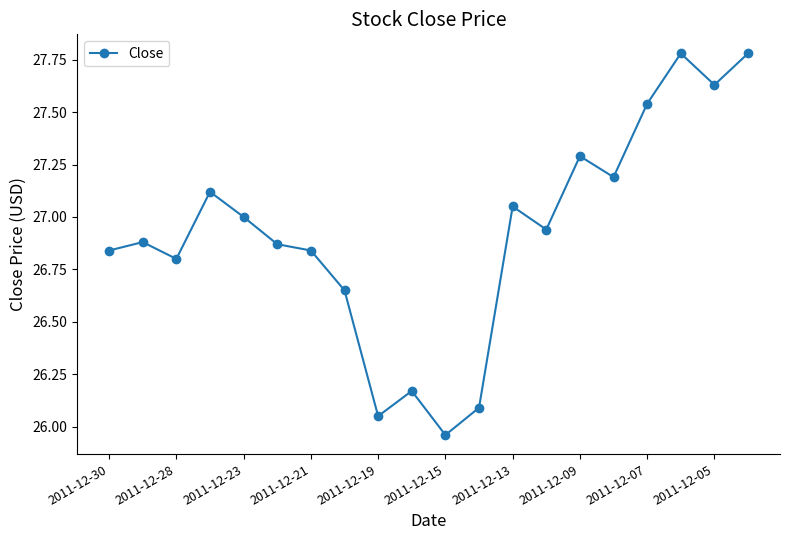

How many points are lower than both their immediate neighbors (excluding endpoints)?

6